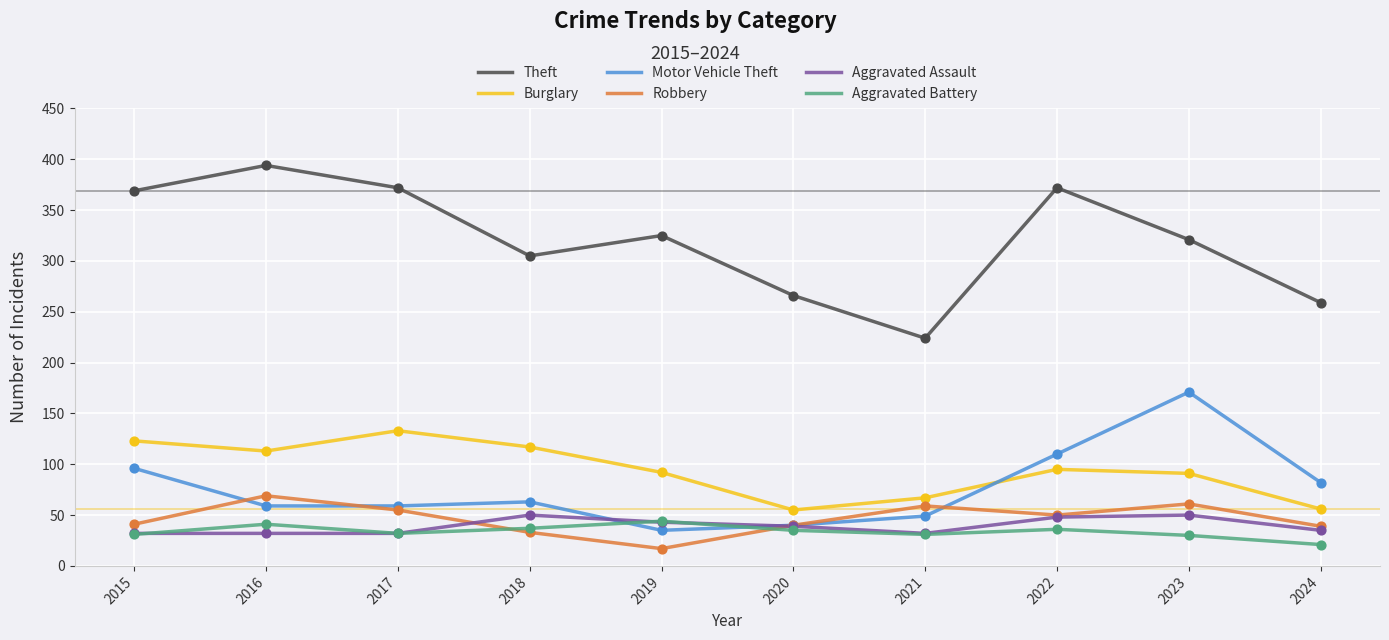

Which series has the widest spread of values?

Theft